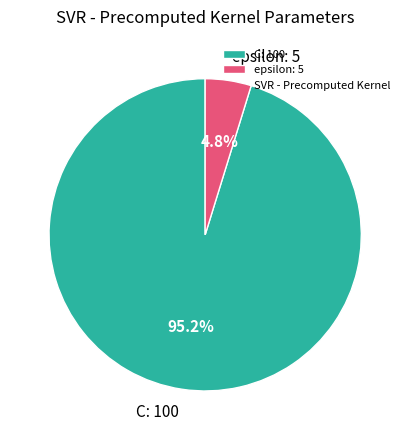

How many slices are in this pie chart?

2